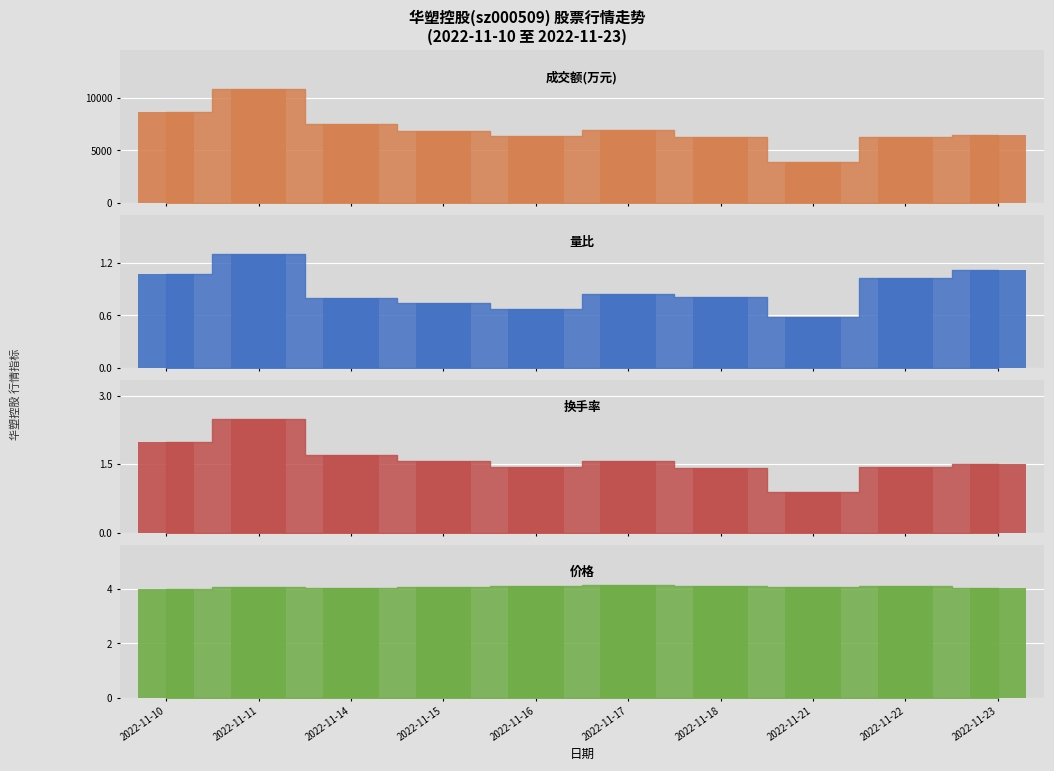

Which label corresponds to the largest value in the chart?

2022-11-11